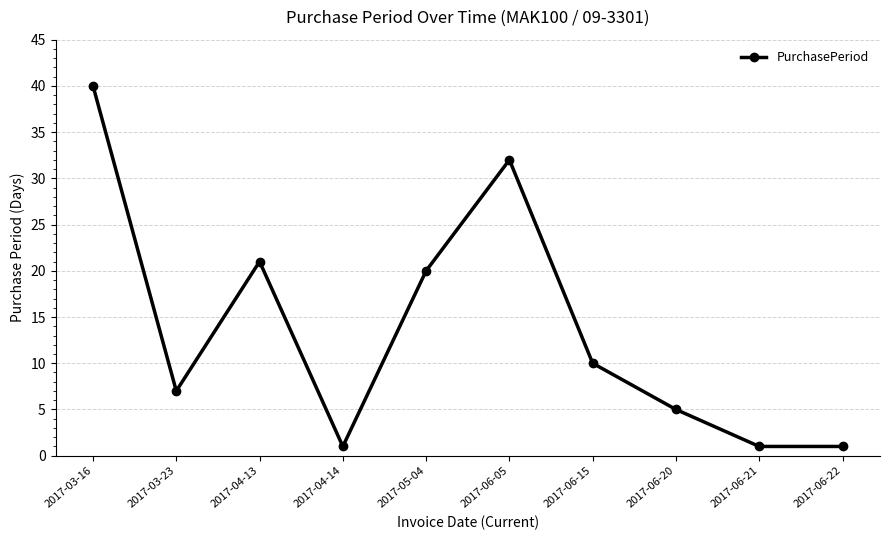

How many lines are shown in the chart?

1